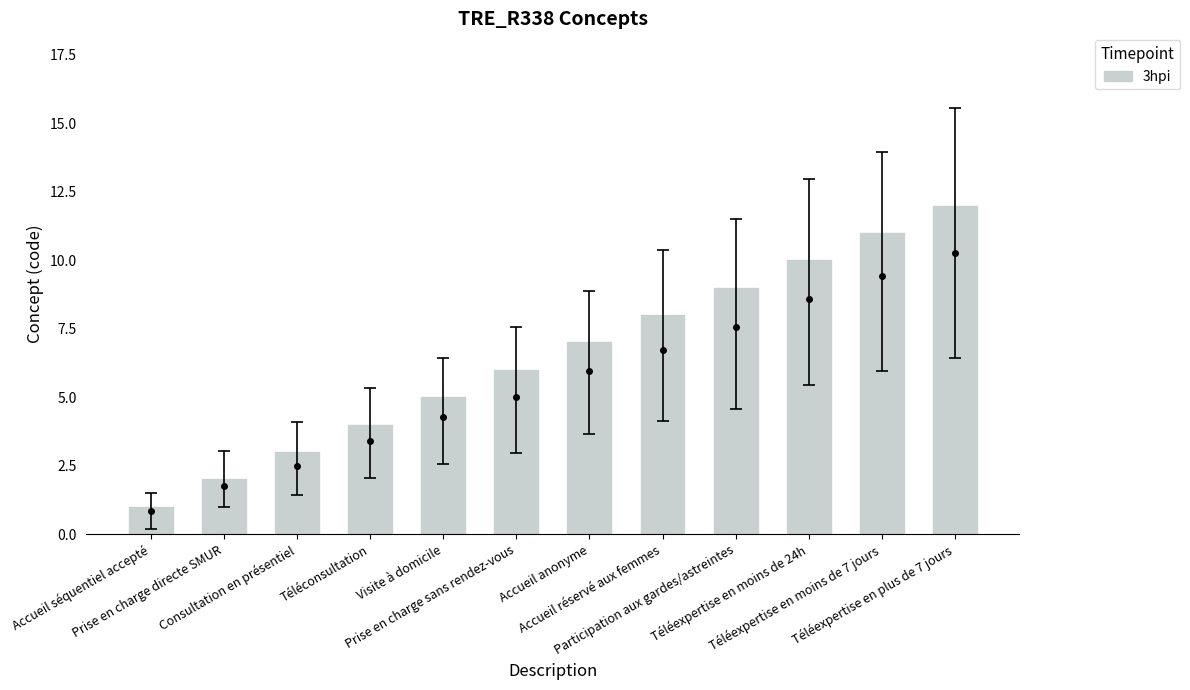

How many bars are there in total?

12